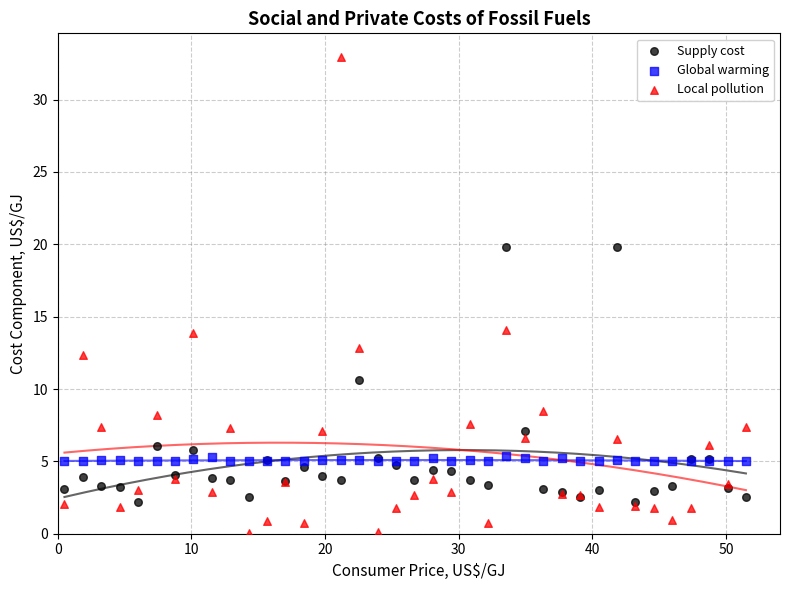

In the Supply cost series, what Y value is closest to 10?

10.6